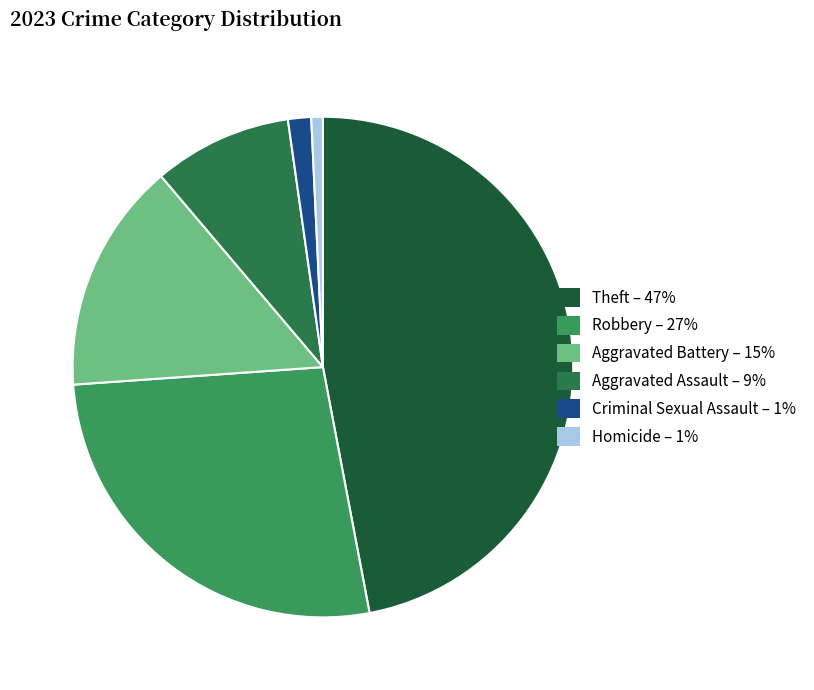

Which slice is the smallest?

Homicide